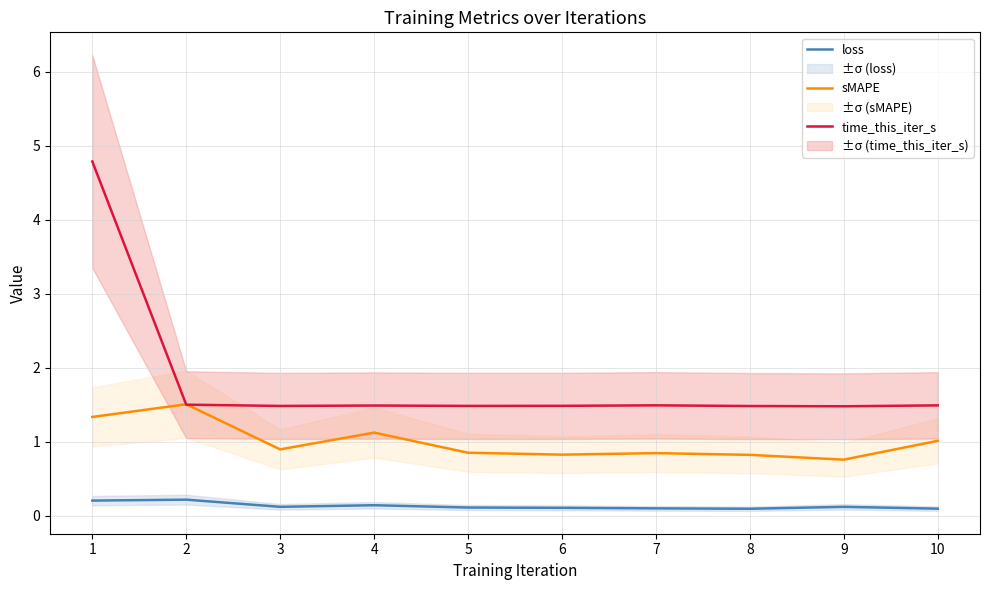

True or false: time_this_iter_s has a value of 4.8 at 1.

True